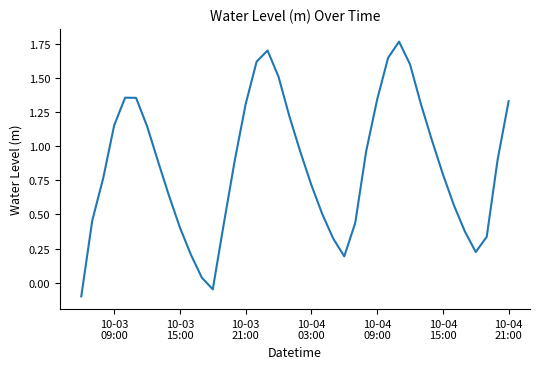

Count the number of values greater than 0.

38